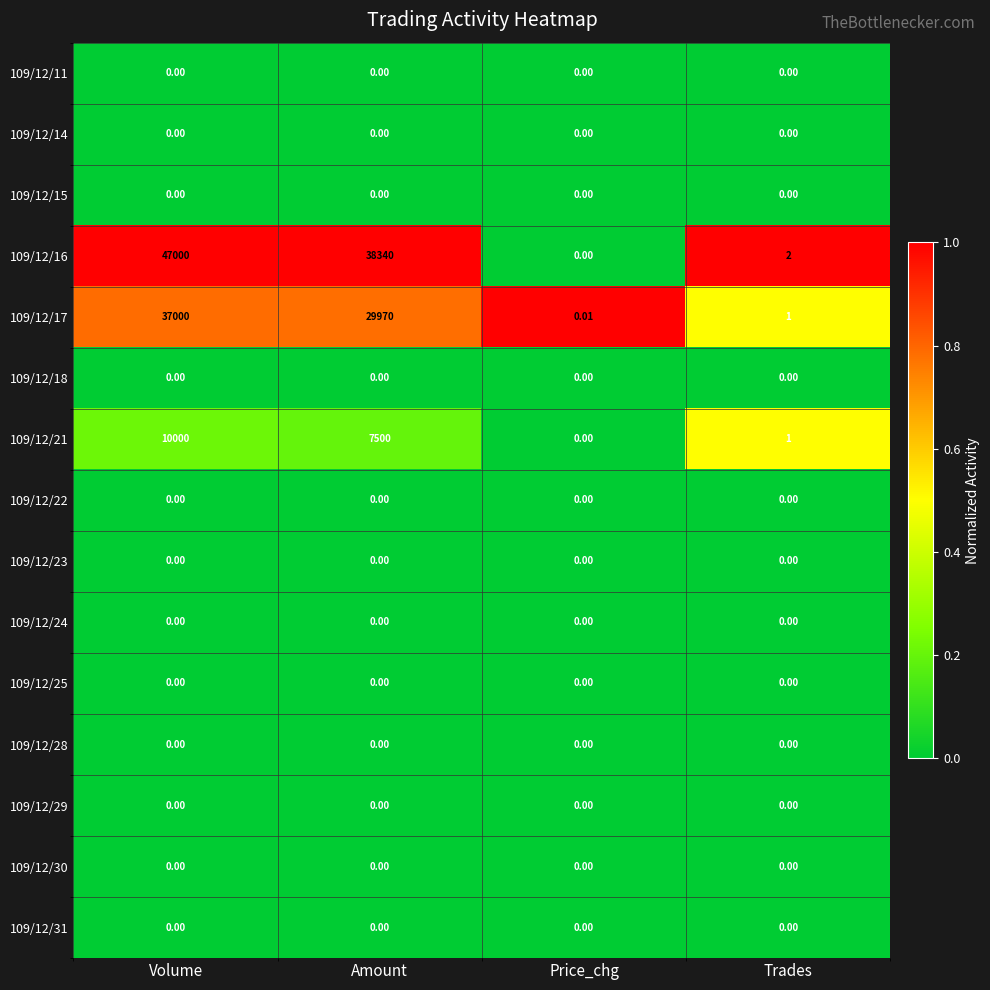

At which label is 109/12/16 closest to 23500?

Amount